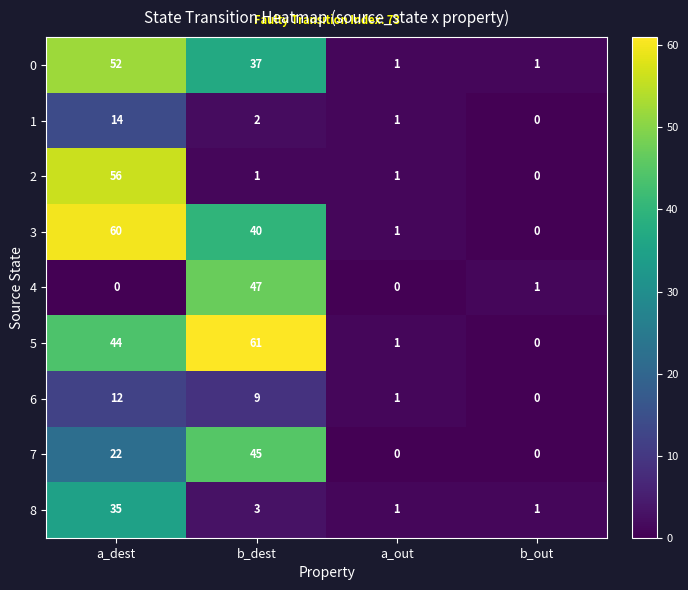

How many data points does each series have?

4